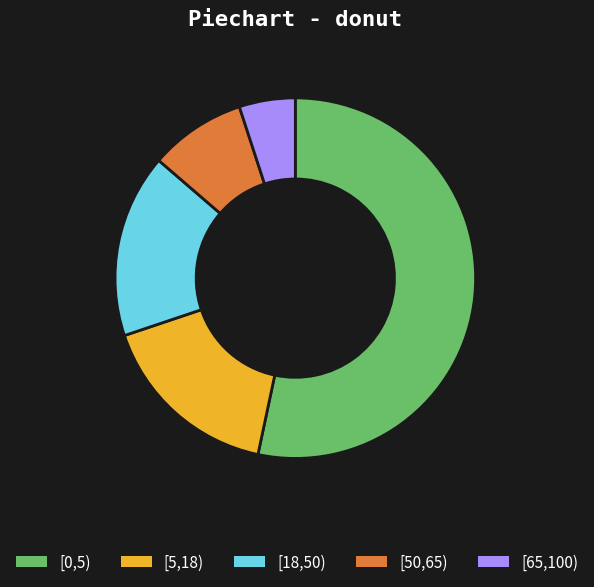

Is there any slice that represents more than half of the pie?

Yes